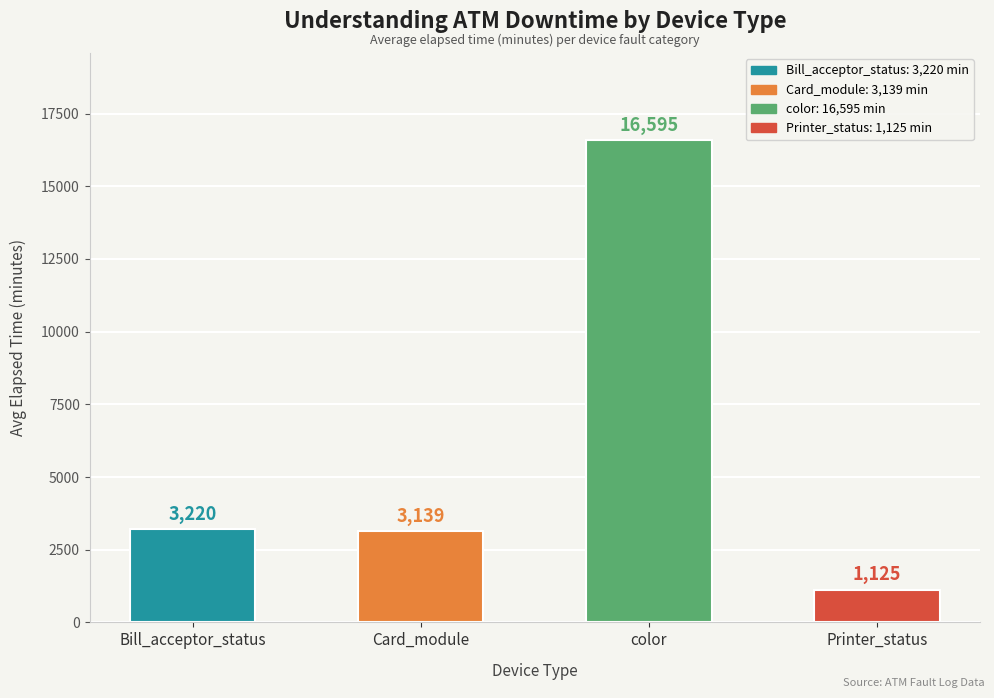

At which label is the value closest to 8860?

Bill_acceptor_status